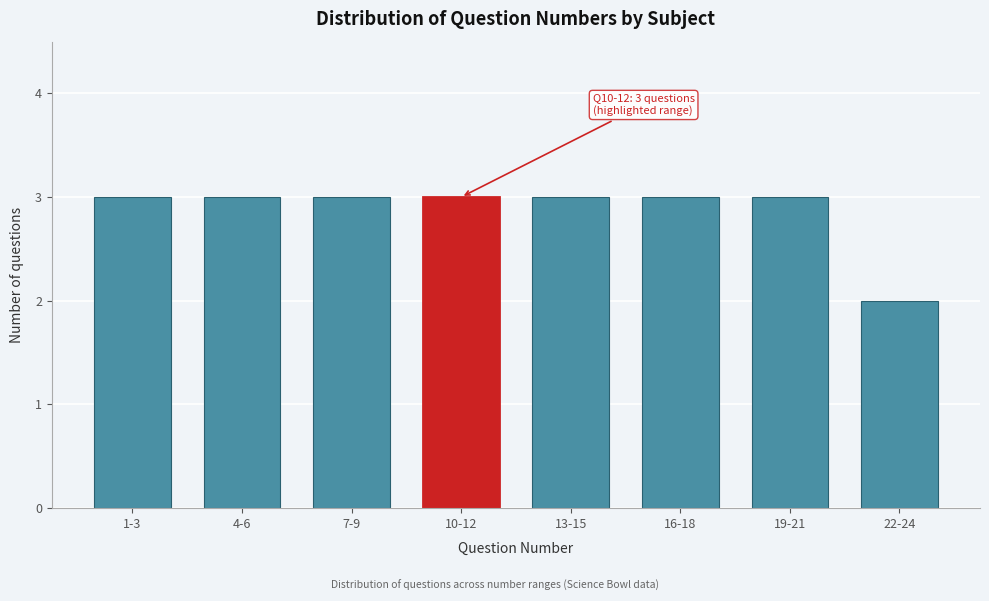

Reading left to right, list all the values displayed in this chart.

1-3=3	4-6=3	7-9=3	10-12=3	13-15=3	16-18=3	19-21=3	22-24=2